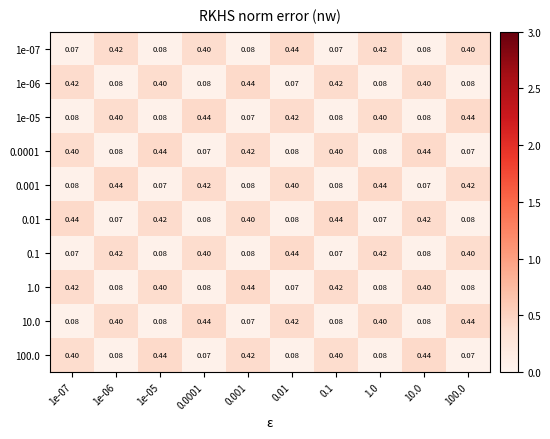

Is the value of 1e-06 at 100.0 greater than the value of 100.0 at 100.0?

Yes